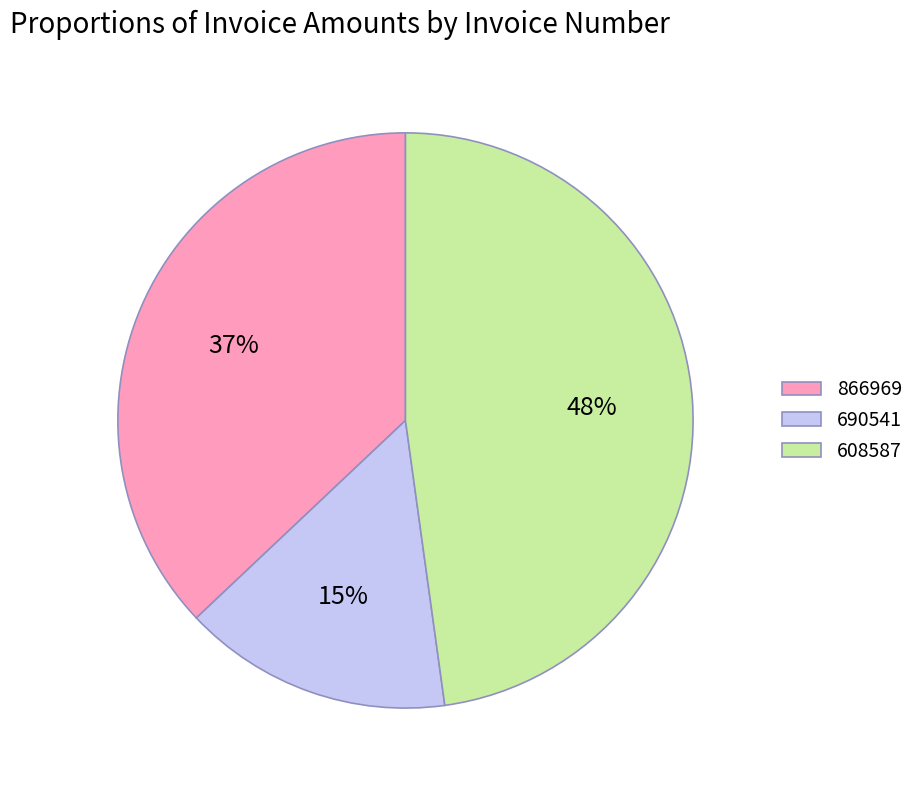

Between 608587 and 690541, which is larger?

608587